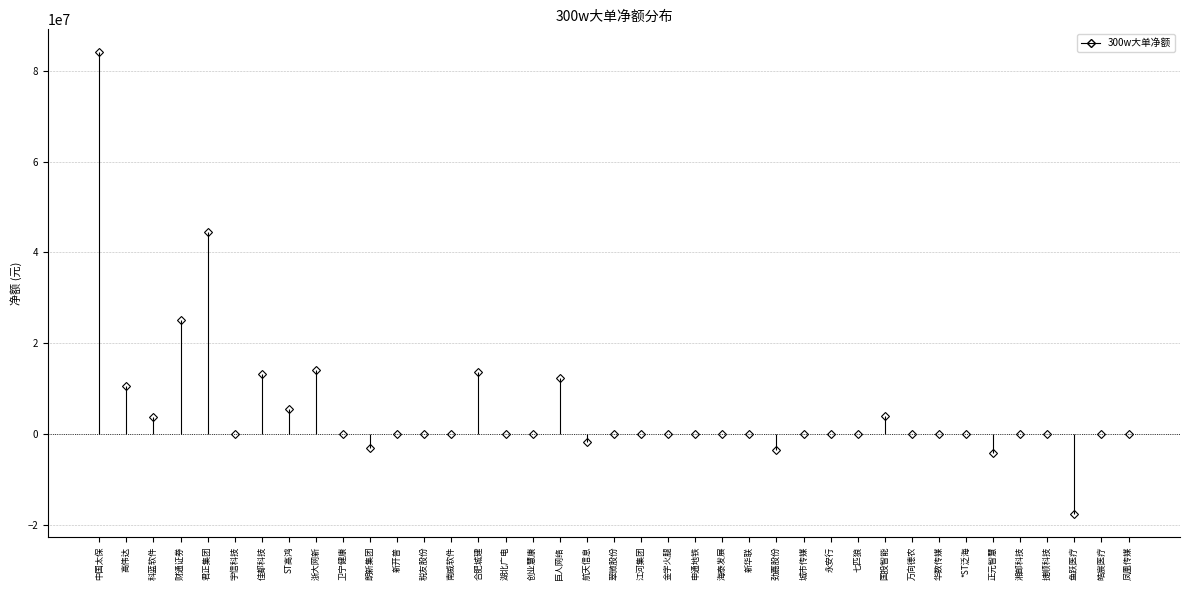

What position from the left is 中国太保?

1